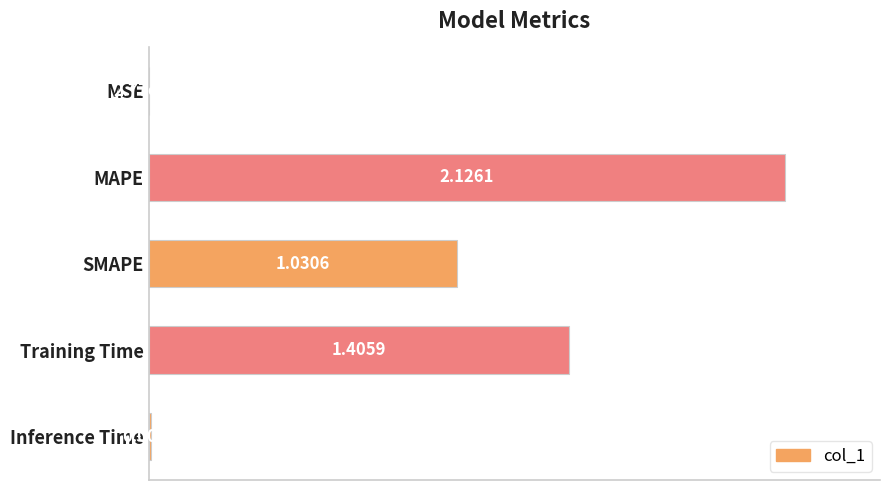

What is the change in value from MAPE to SMAPE?

-0.5